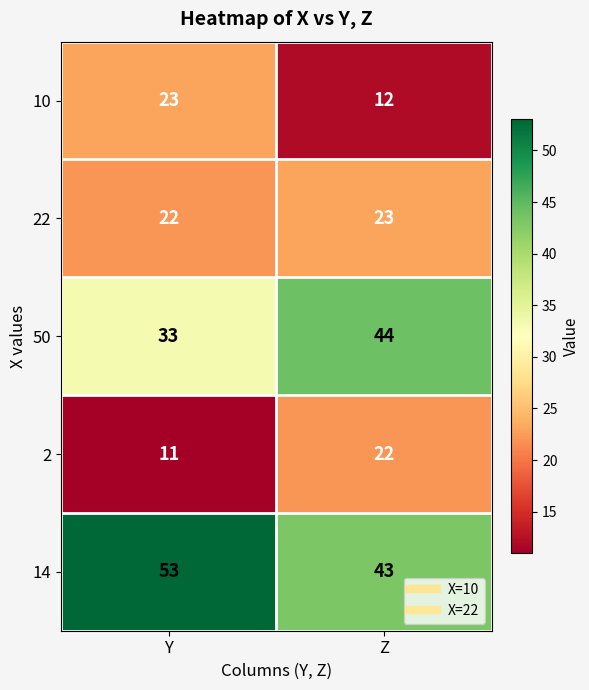

At which category is the sum across all series the highest?

Z